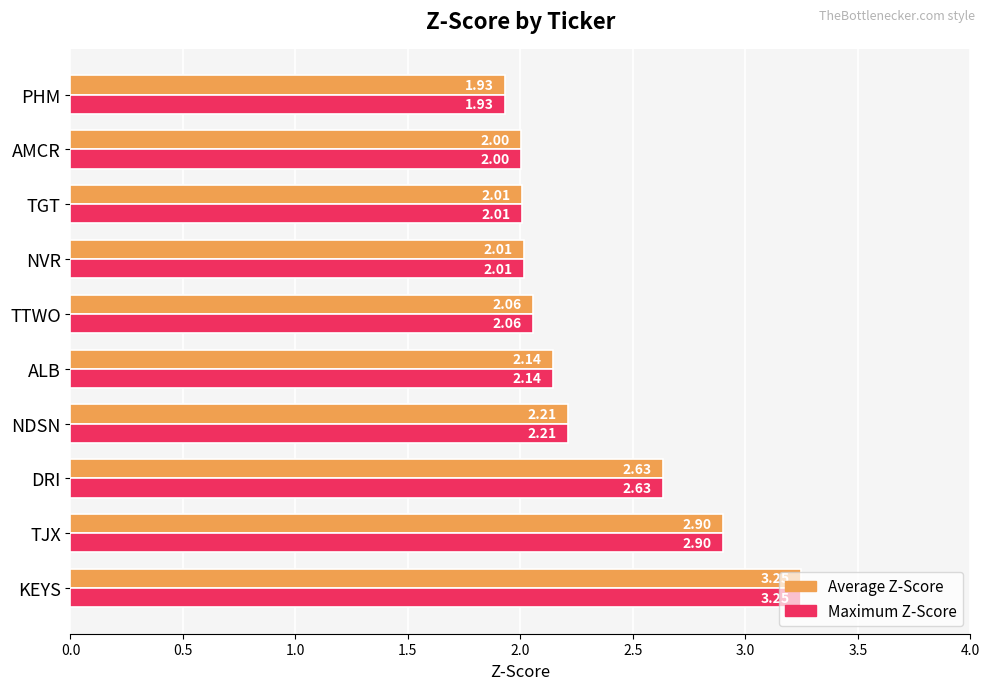

At which category does the chart reach its minimum across all series?

PHM